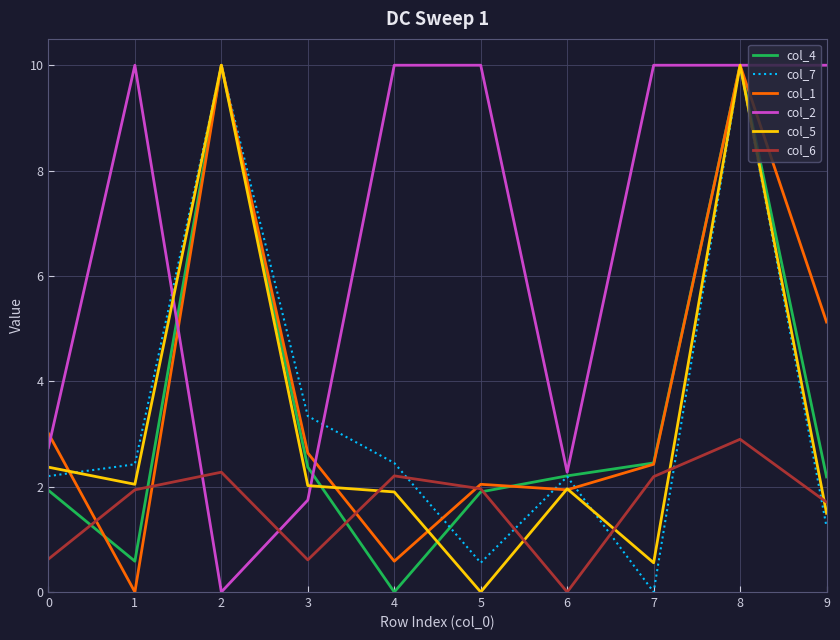

What is the spread (max minus min) of values at 6?

2.3